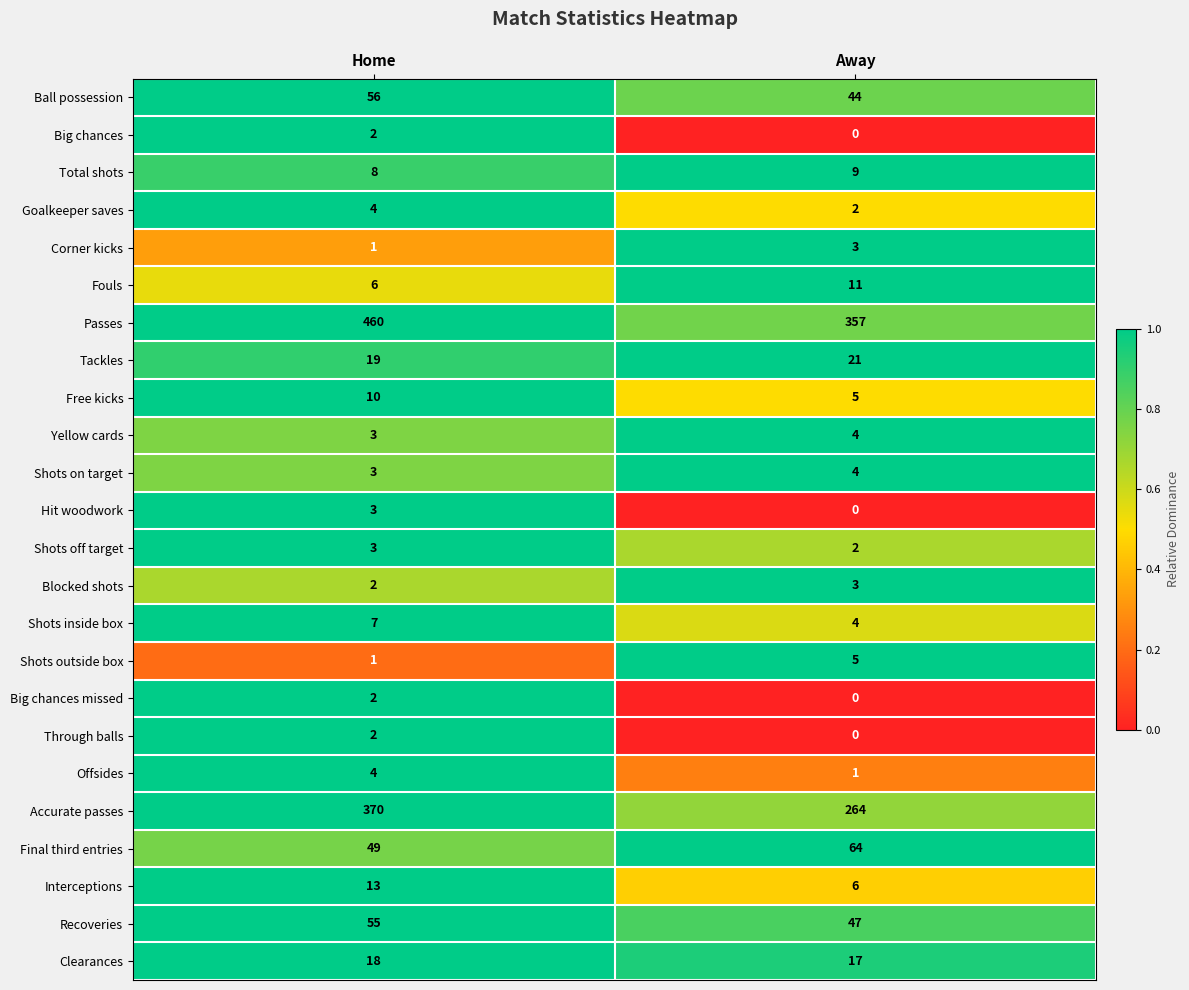

Between Home and Away, which series saw the biggest shift?

Accurate passes